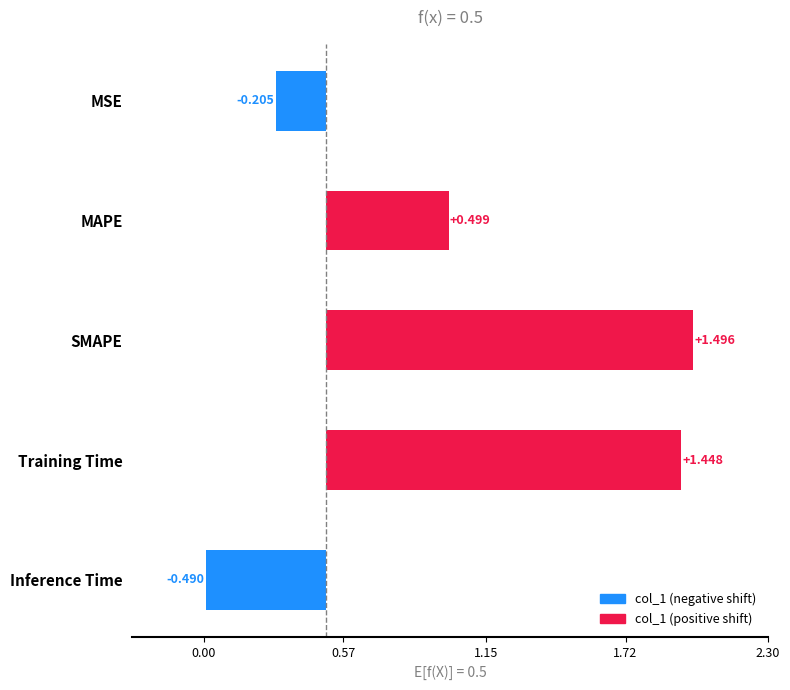

What is the difference between the second highest and second lowest values?

1.7